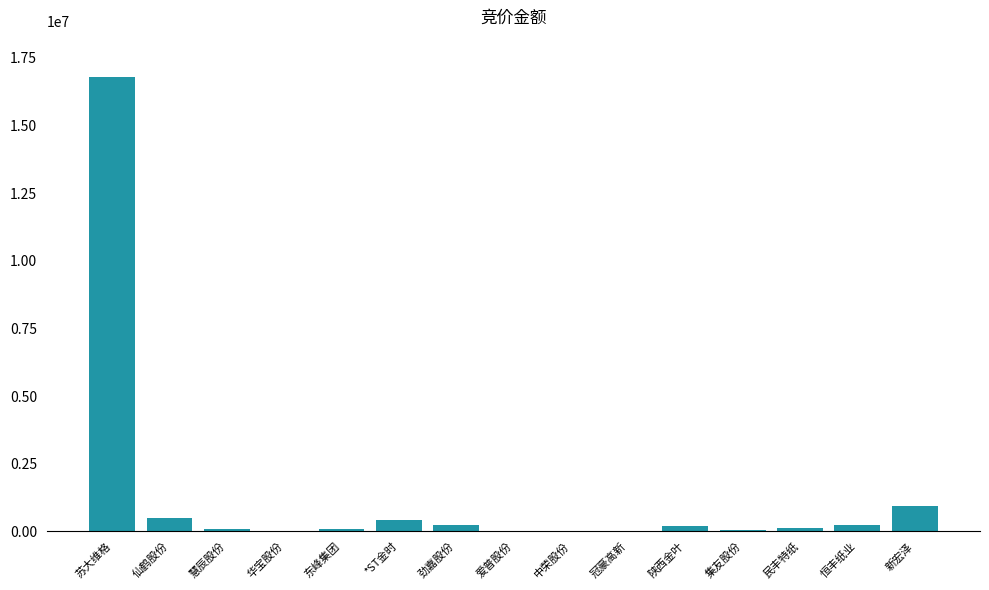

At which category does the chart reach its peak across all series?

苏大维格